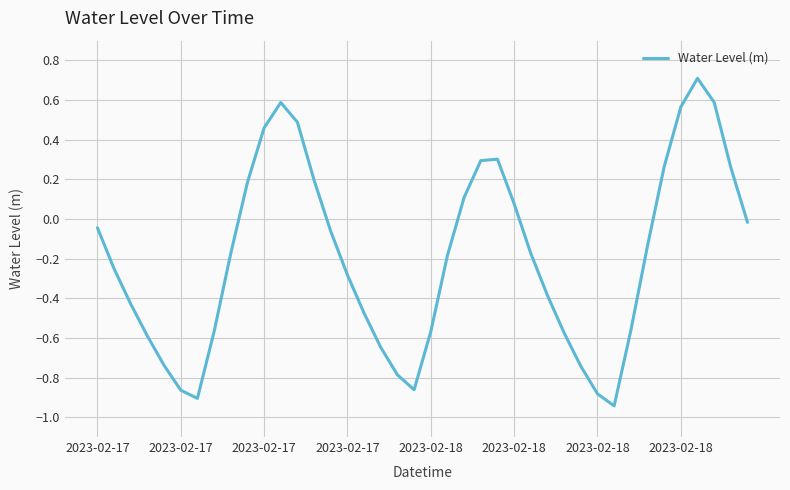

What is the difference between the maximum and minimum values?

1.7